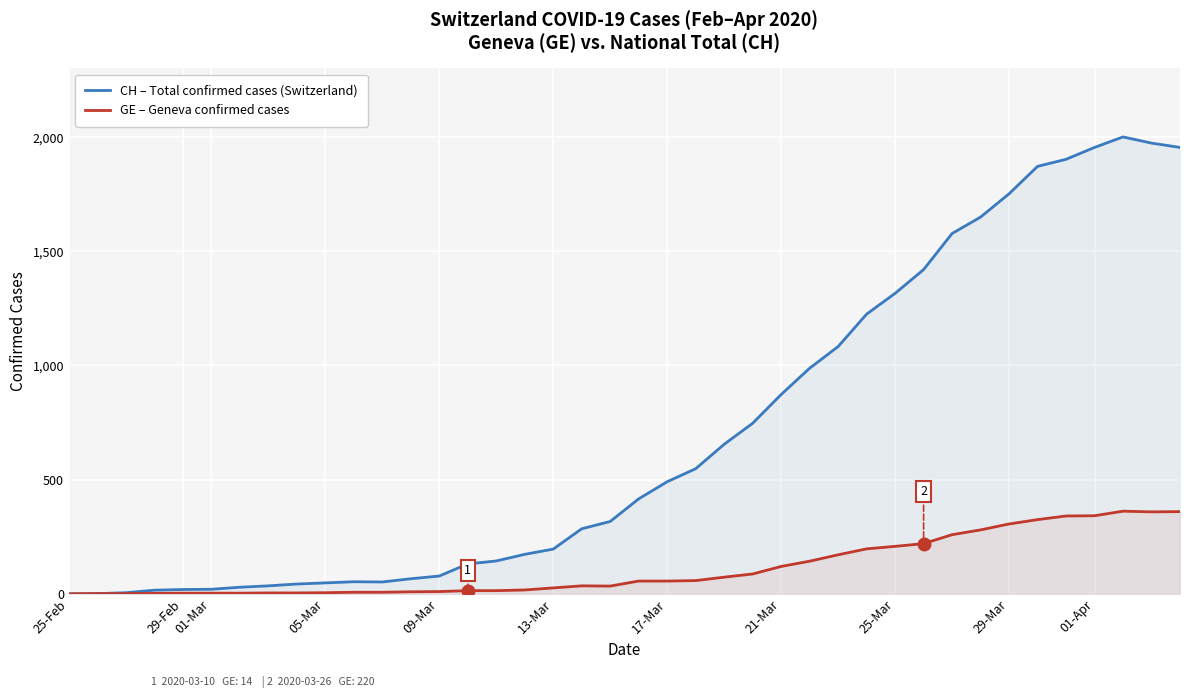

Which series has the largest total across all categories?

CH – Total confirmed cases (Switzerland)